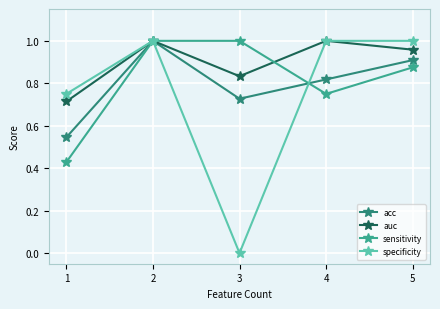

At how many categories does at least one series exceed 0?

5